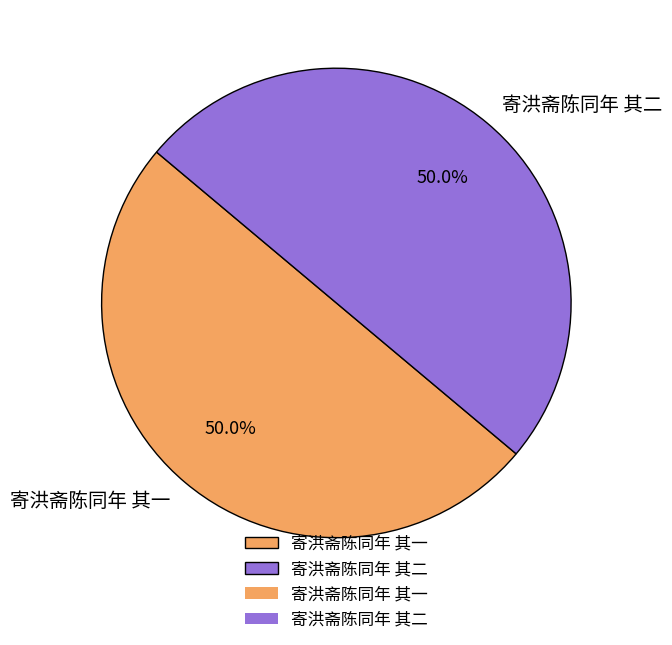

What is the ratio of the value at 寄洪斋陈同年 其二 to the value at 寄洪斋陈同年 其一?

1.0